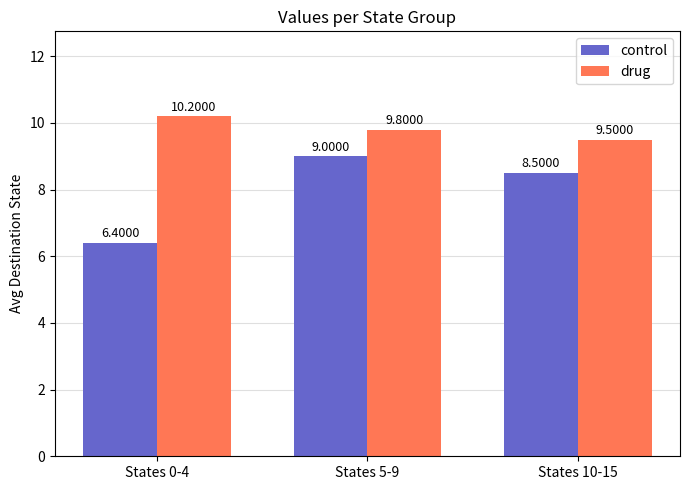

What is the minimum value shown in the chart?

6.4